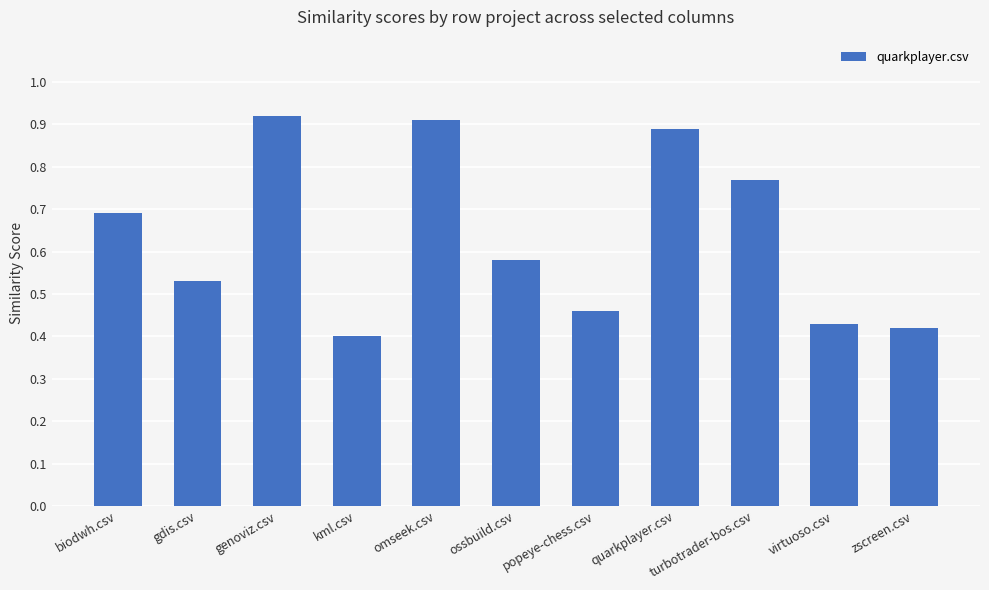

What is the label of the 3rd bar from the left?

genoviz.csv